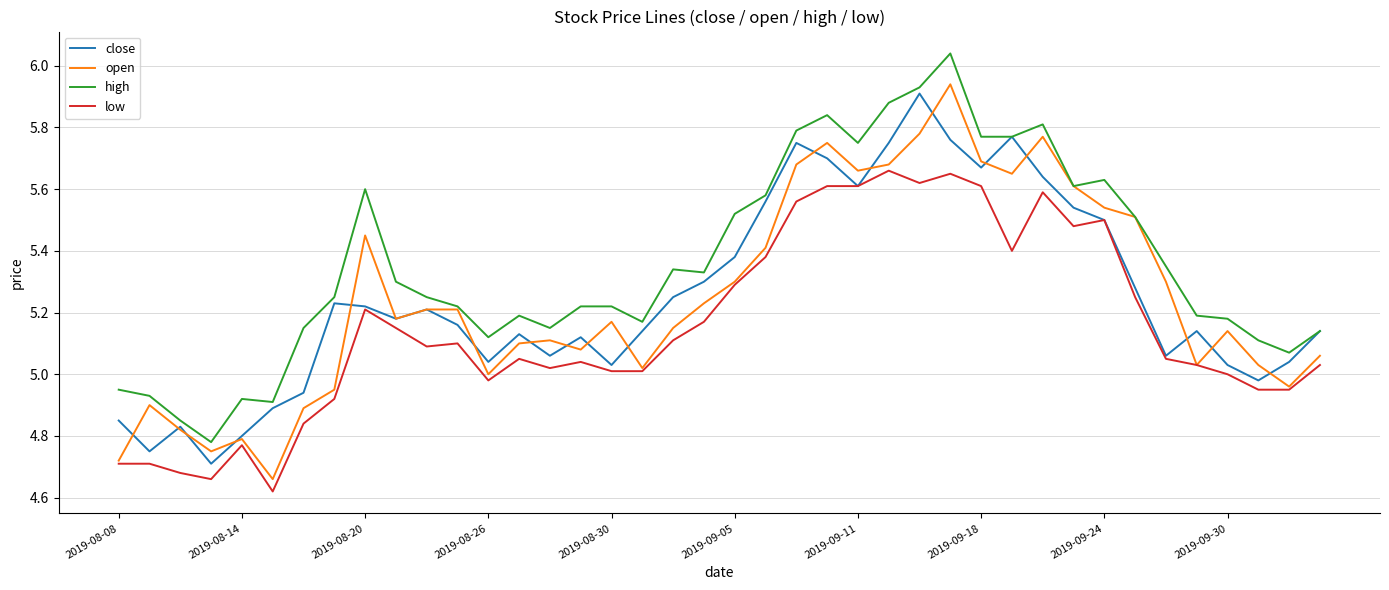

Which series has the largest total across all categories?

high